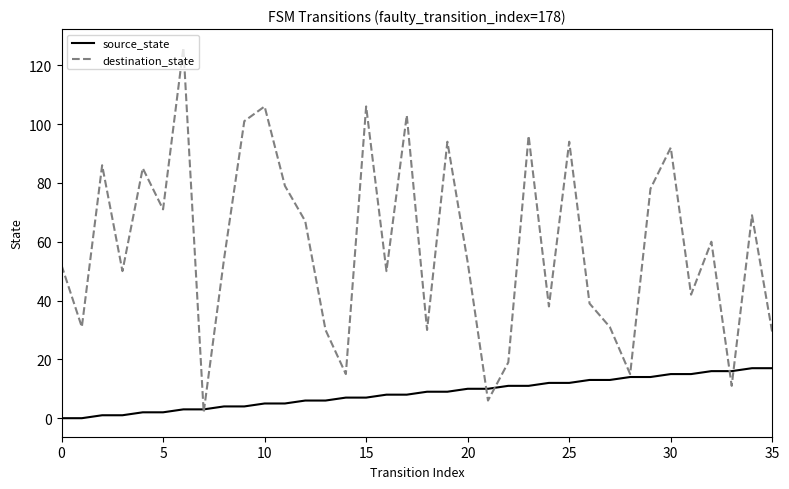

Which series has the largest range (max minus min)?

destination_state